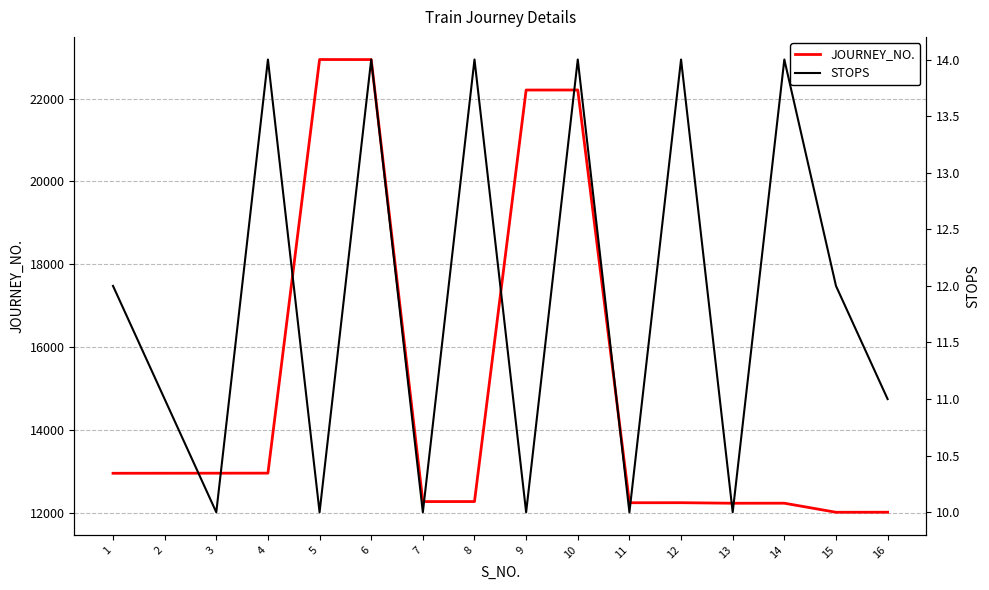

At which label does STOPS reach its minimum?

3